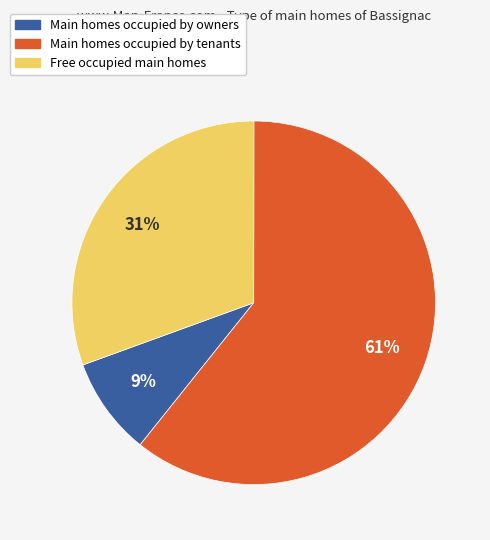

How many segments does this pie chart have?

3